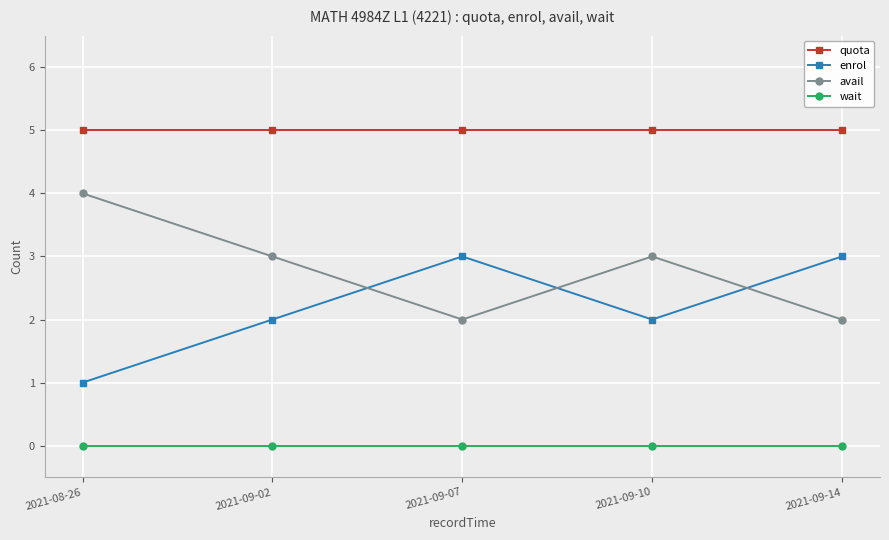

What is the label of the 5th point from the left?

2021-09-14